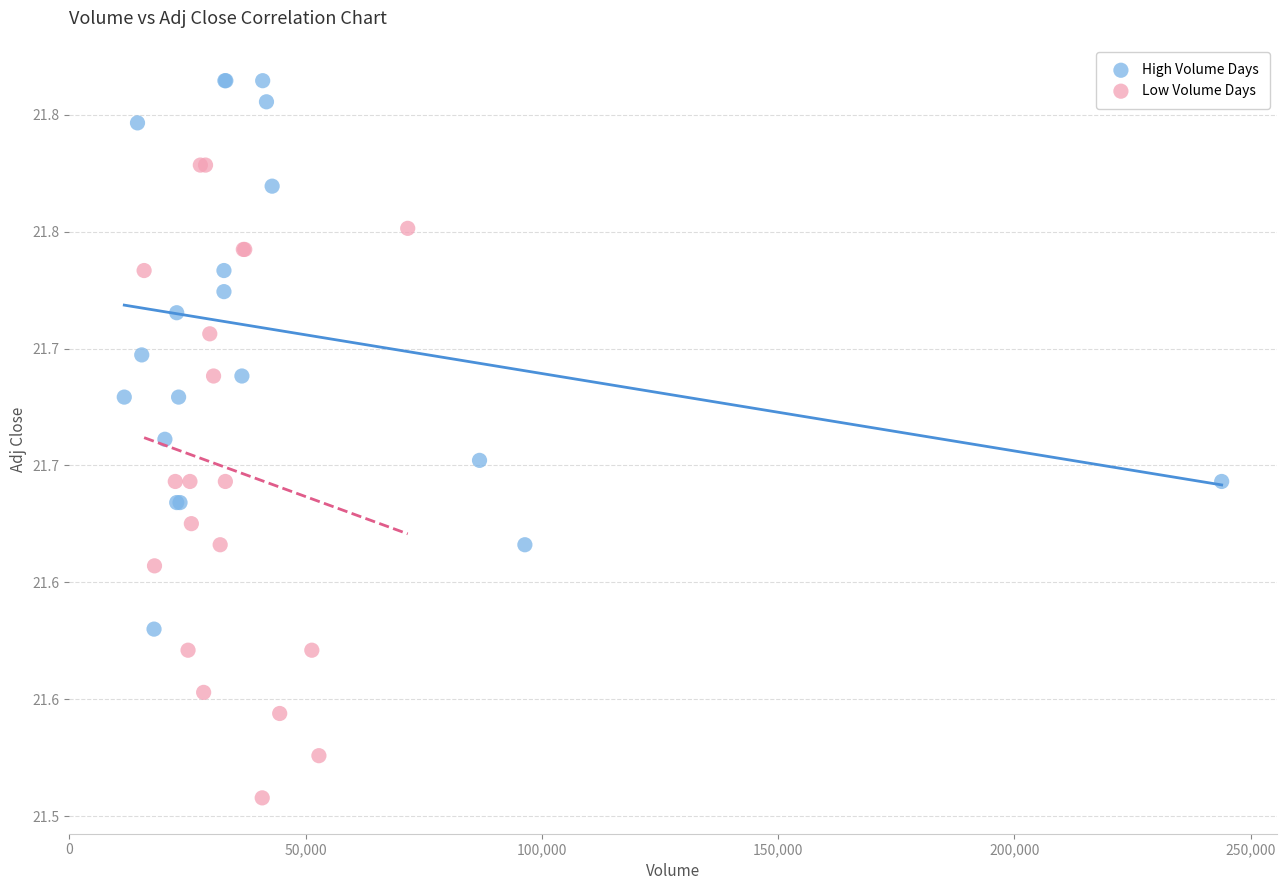

What are all the series names shown in the legend?

High Volume Days, Low Volume Days